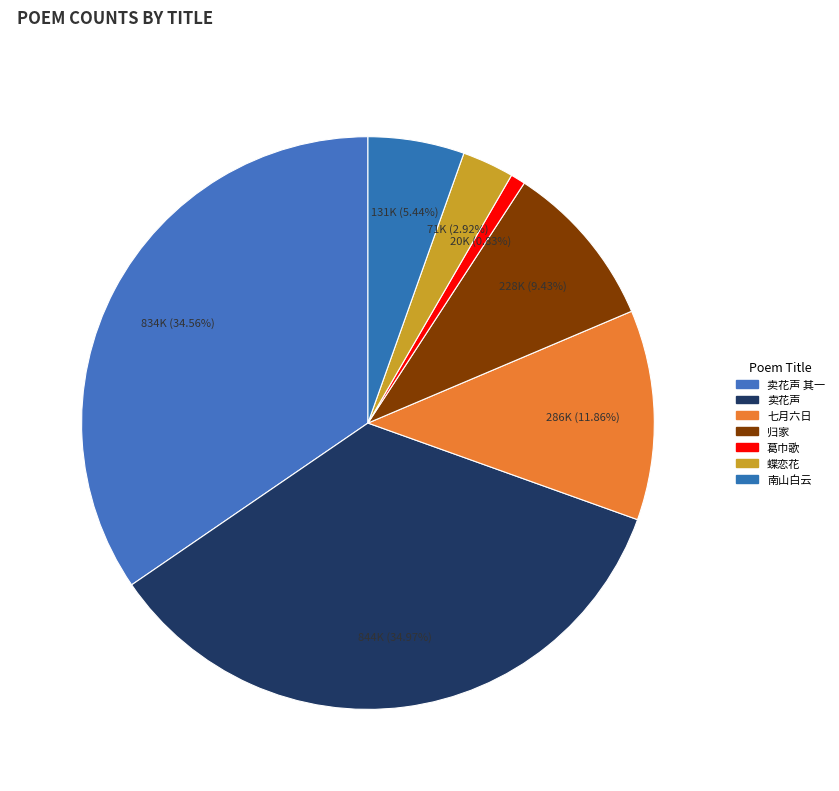

How many segments does this pie chart have?

7